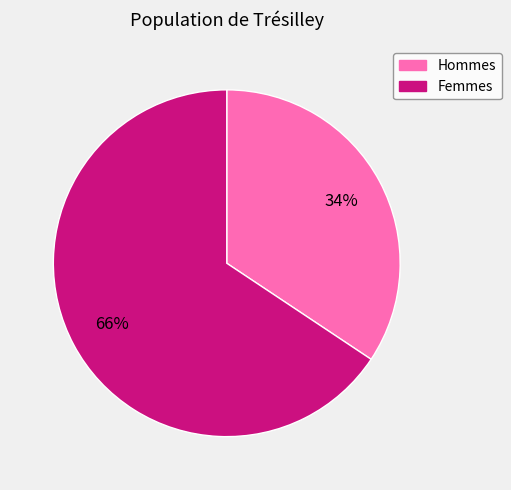

Is there a majority slice in this chart?

Yes